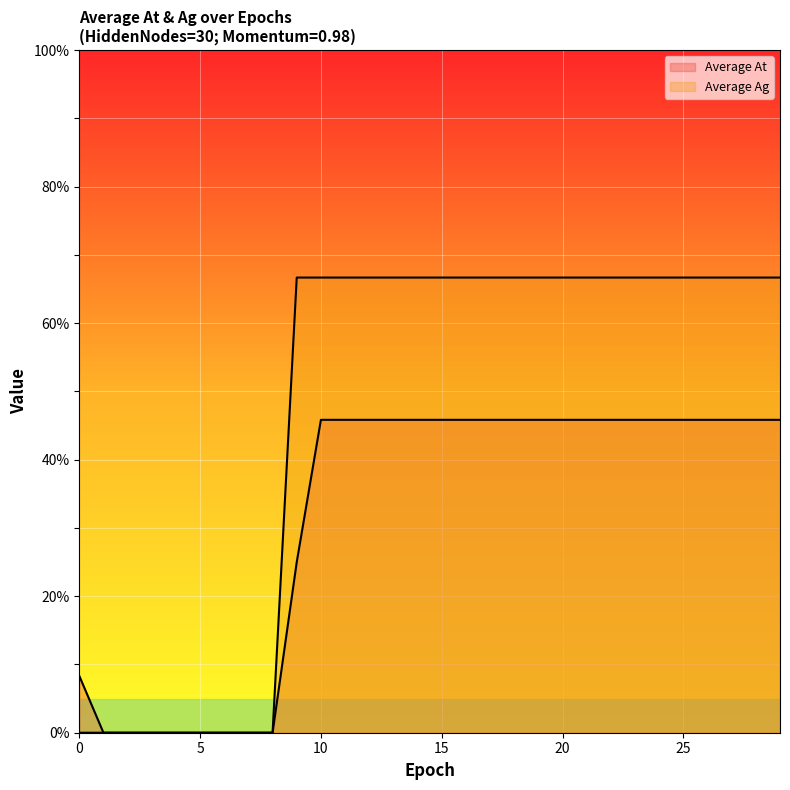

Does the chart display data point markers on the line(s)?

No